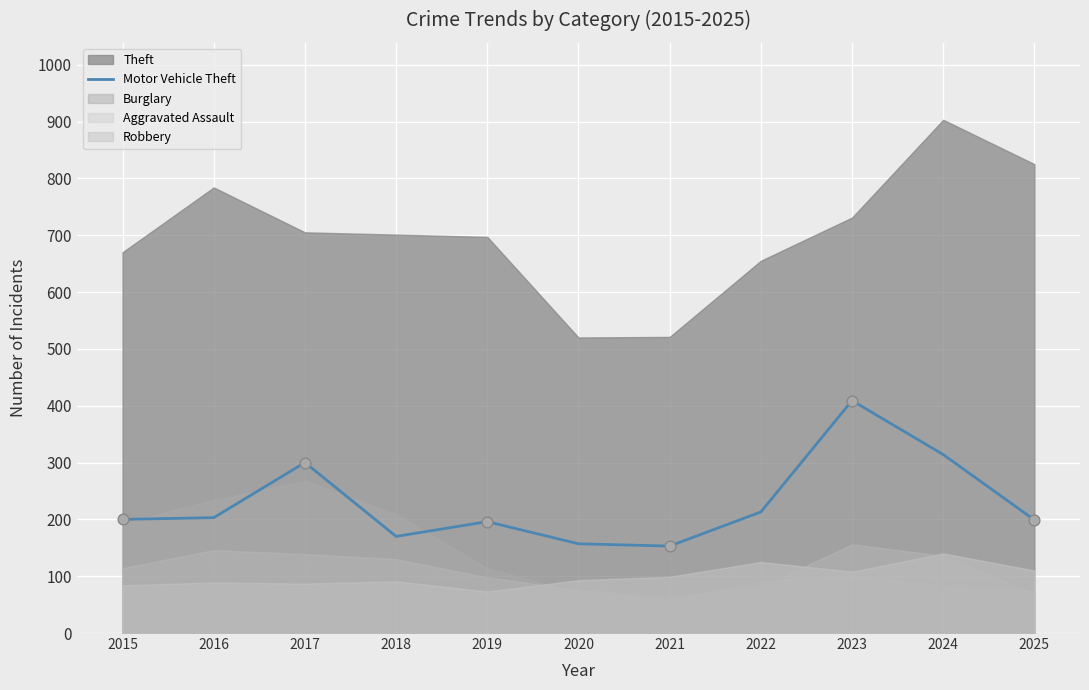

What is the change in value from 2018 to 2024?

+144